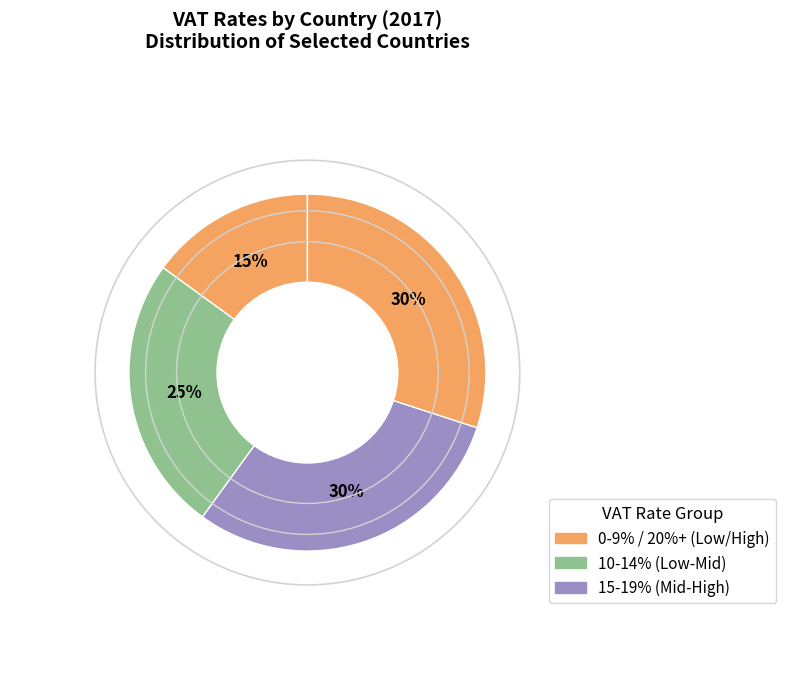

How many slices are in this pie chart?

4